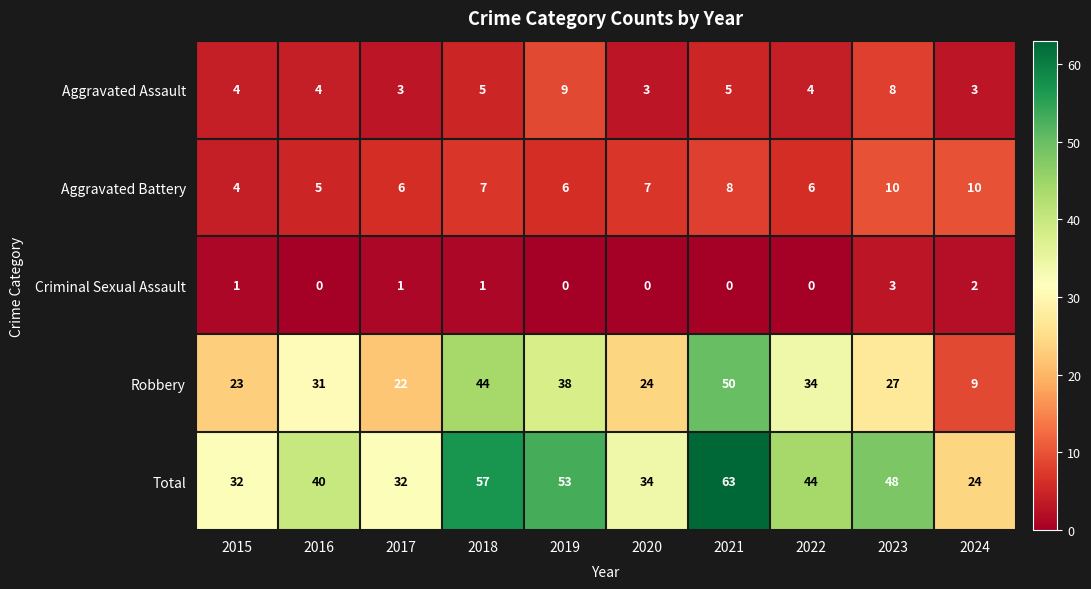

Which series has the largest range (max minus min)?

Robbery